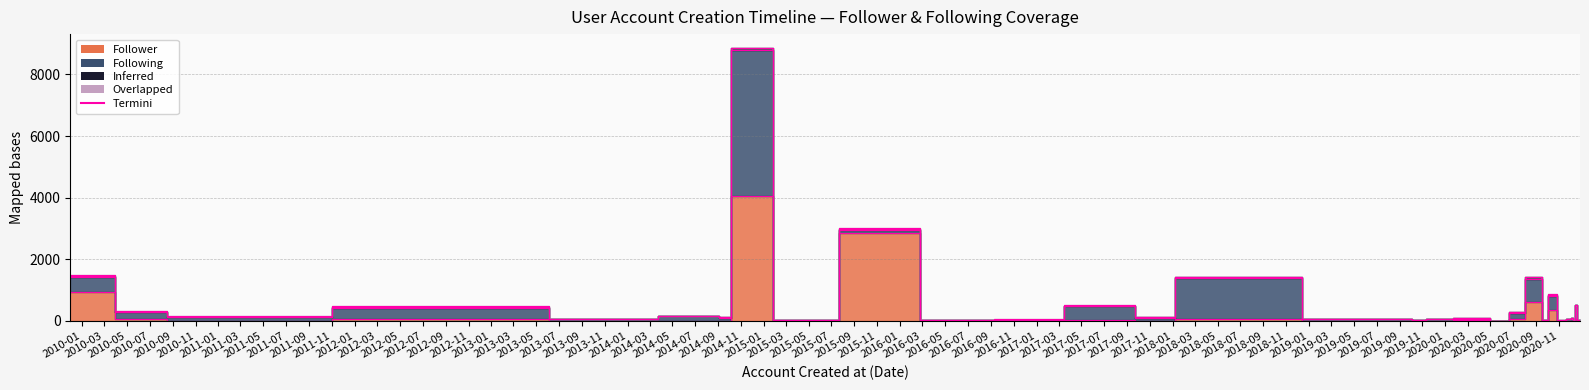

At how many categories does at least one series exceed 2242?

2